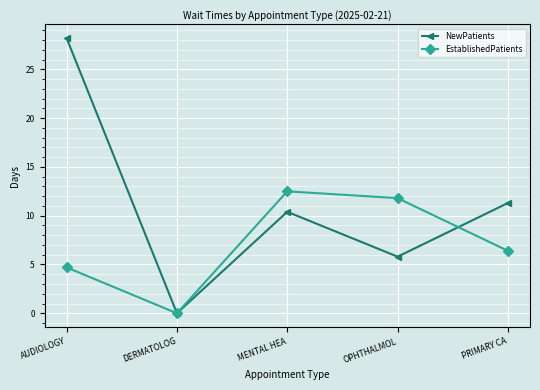

What is the difference between the NewPatients values at MENTAL HEA and OPHTHALMOL?

4.6